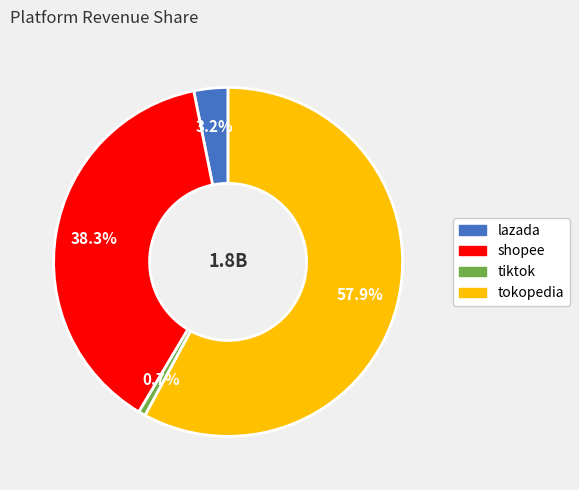

Which category has the smallest portion of the pie?

tiktok